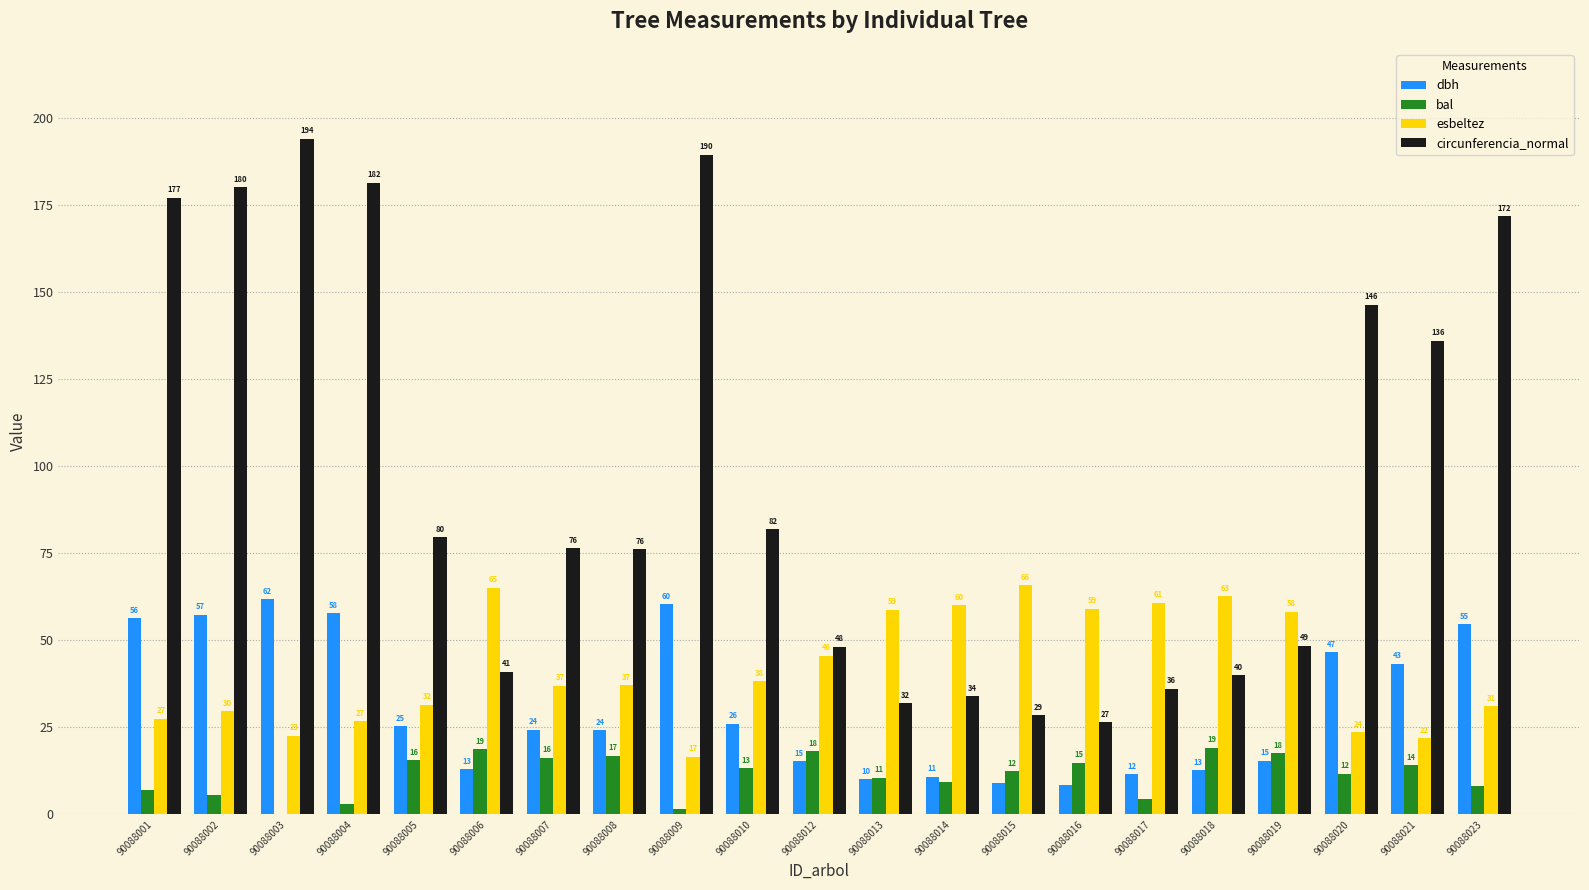

Read the esbeltez value at 90088004.

26.8